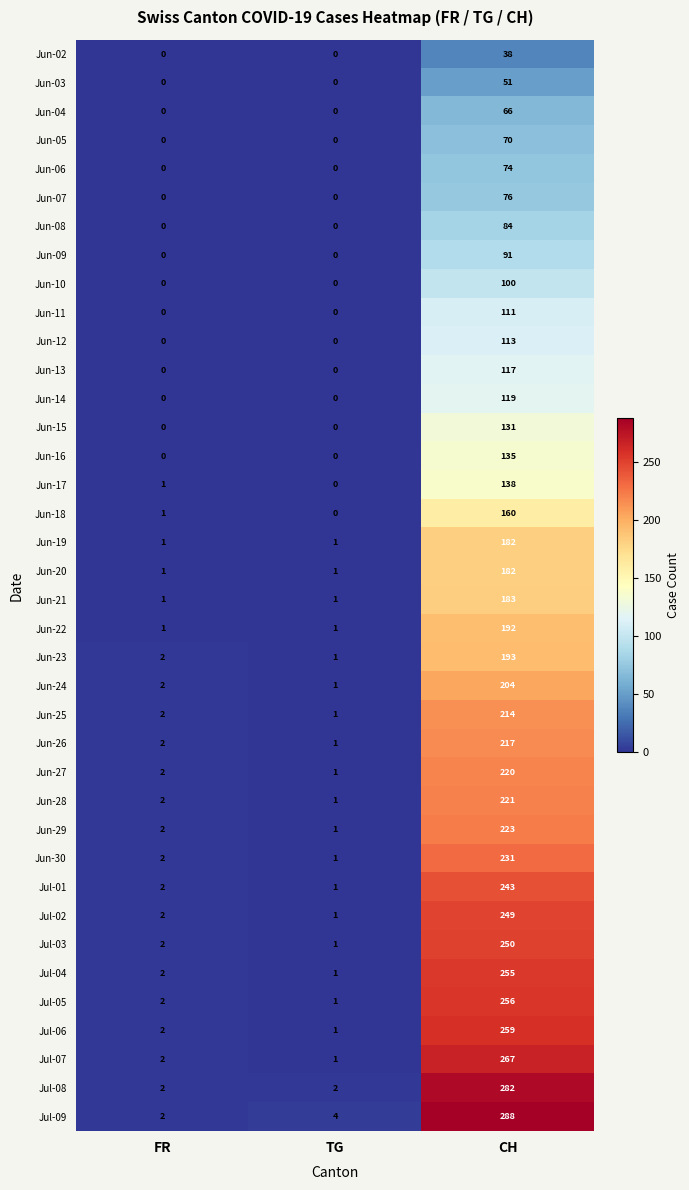

What is the spread (max minus min) of values at CH?

250